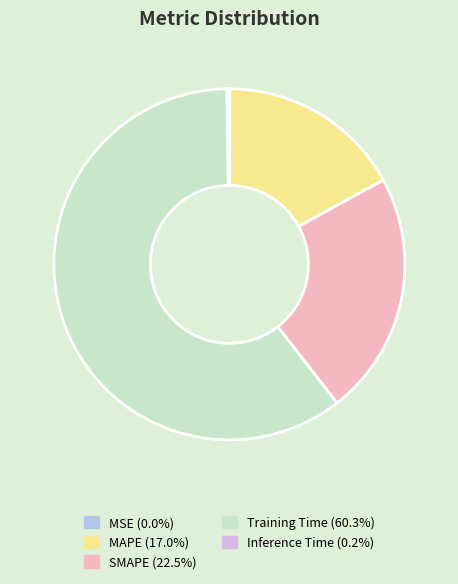

Which slice is the largest?

Training Time